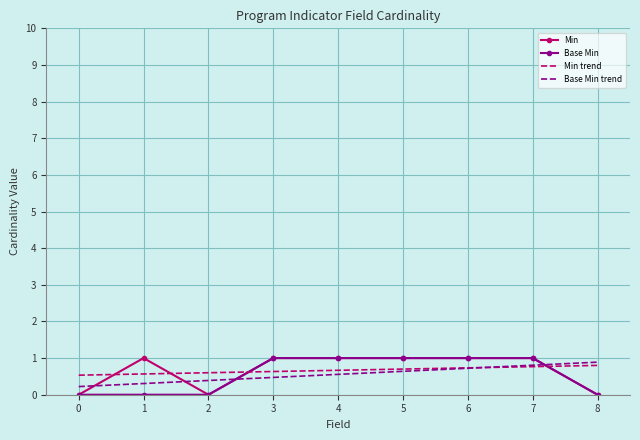

The value of Min at 0 is 0.0. True or false?

True